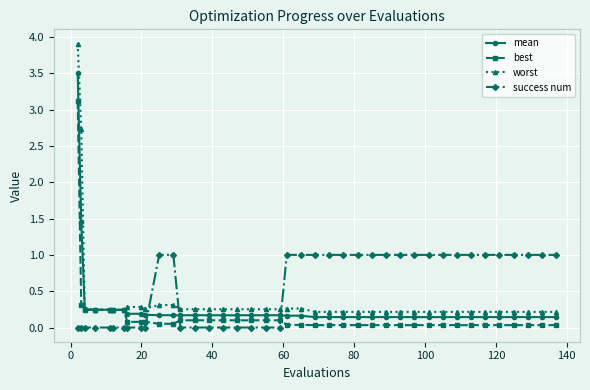

Rank the series by their maximum value, from highest to lowest.

worst, mean, best, success num